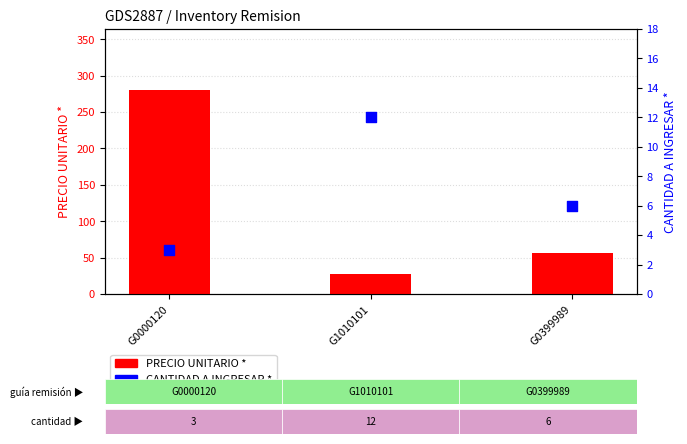

Which series has the largest Y range (max minus min)?

PRECIO UNITARIO *